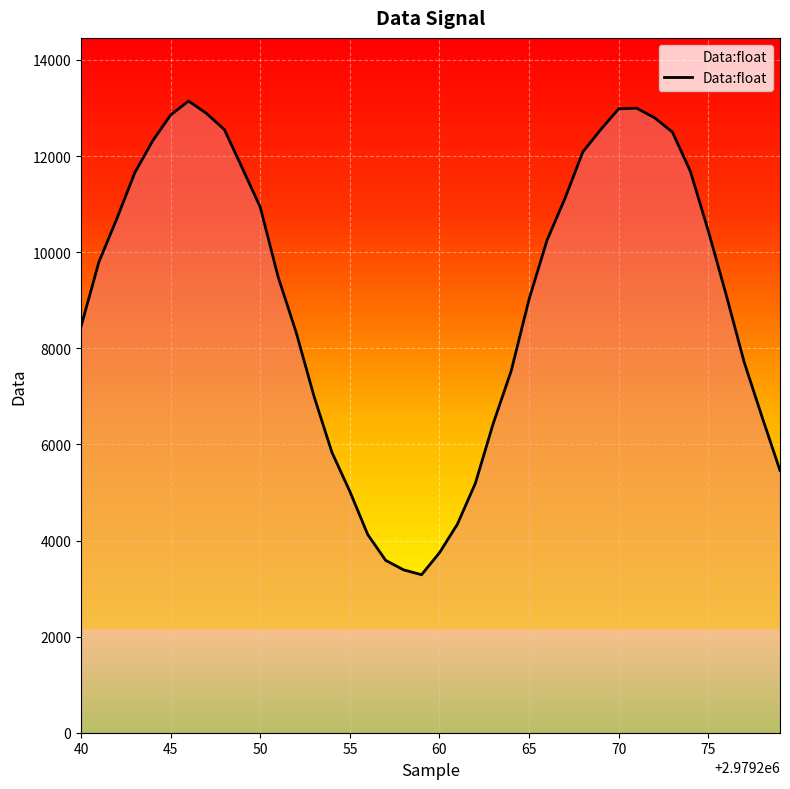

What is the greatest value displayed?

13145